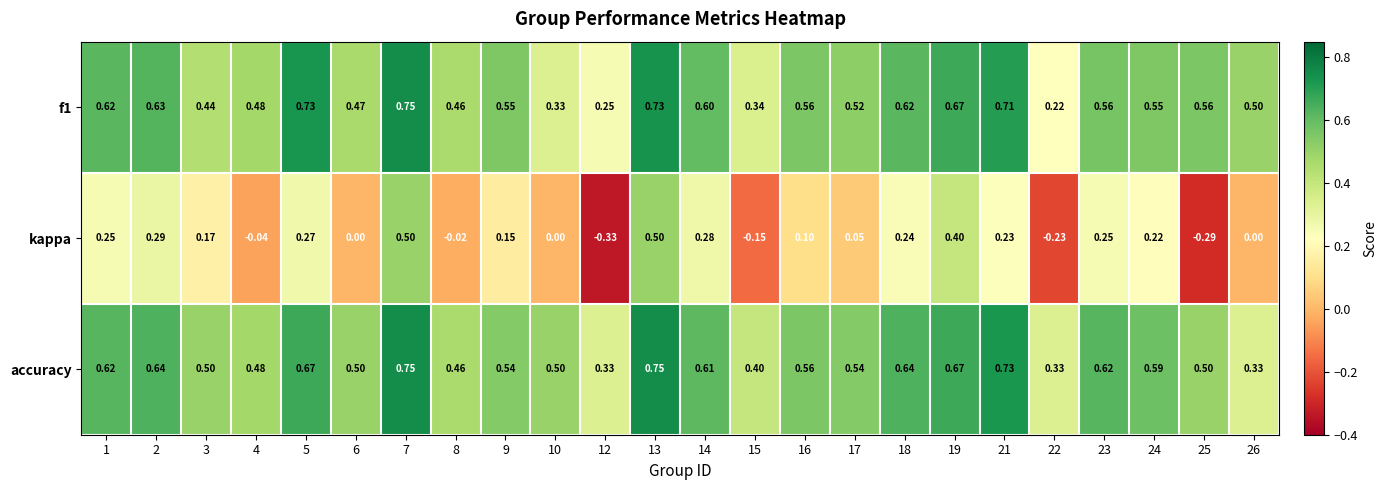

At 26, list the series in order from smallest to largest.

kappa, accuracy, f1